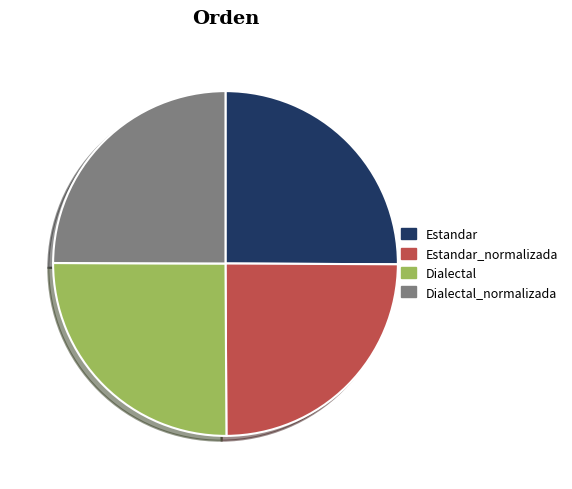

Is it true that Dialectal is 25% of the pie?

True